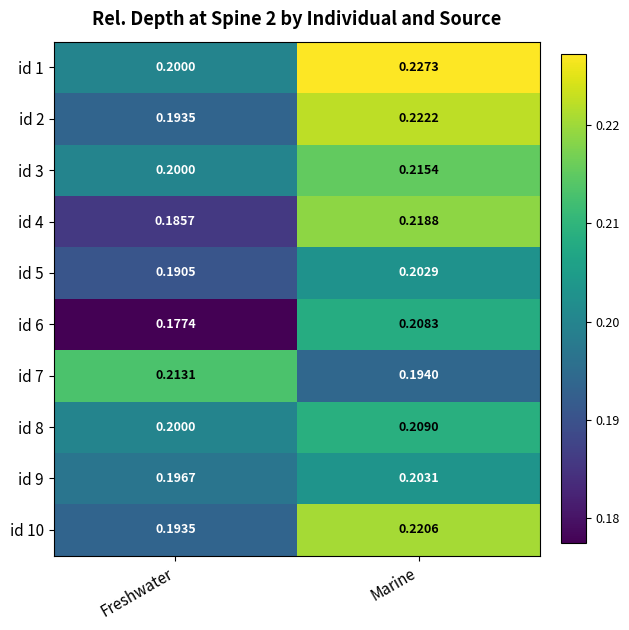

Which category has the lowest value in the id 9 series?

Freshwater